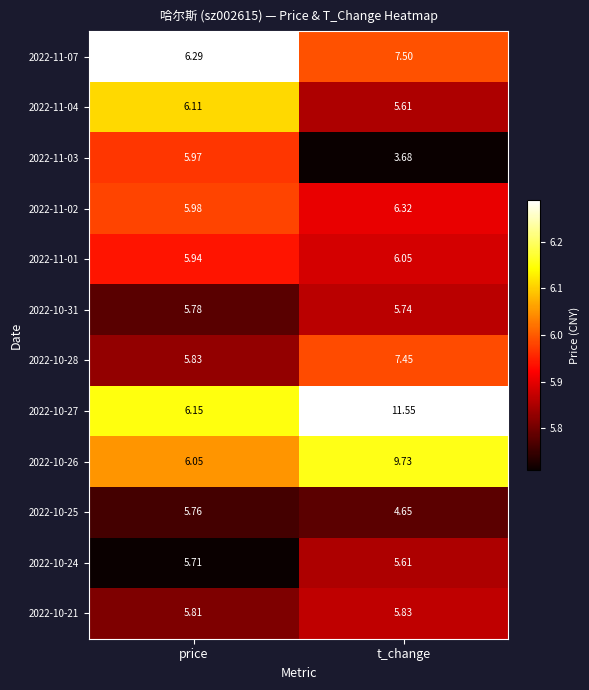

At which category is the sum across all series the highest?

t_change